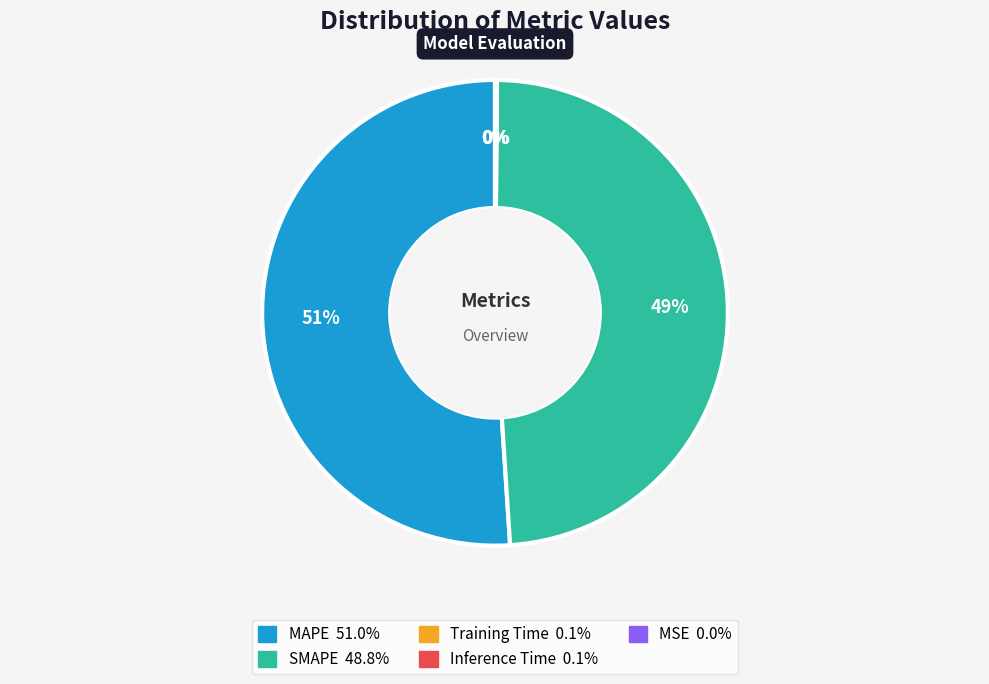

To the nearest percent, what is the combined percentage of SMAPE and MAPE?

100%